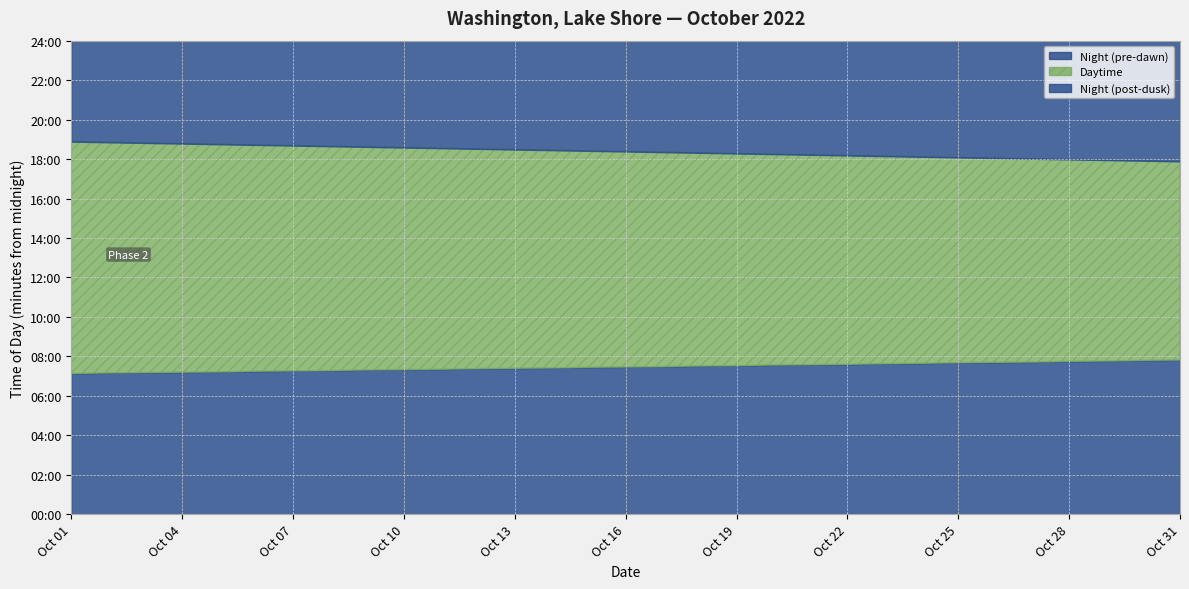

Does the chart have visible grid lines?

Yes